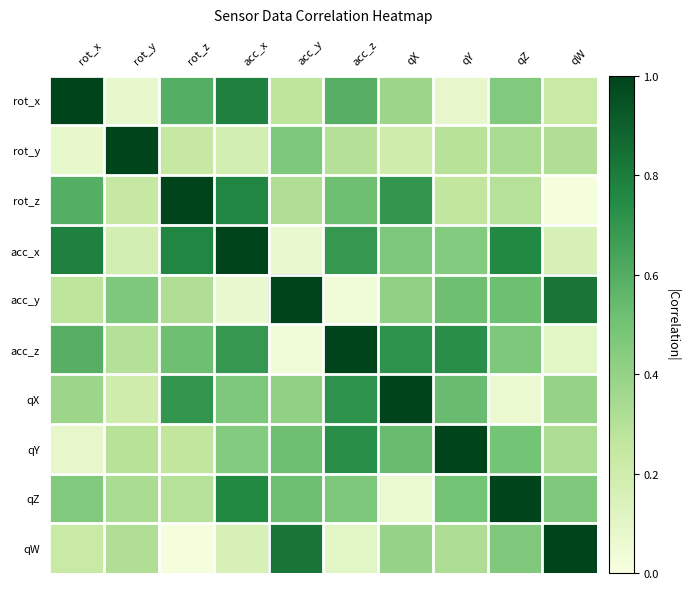

What is the sum of all rot_z values?

4.7